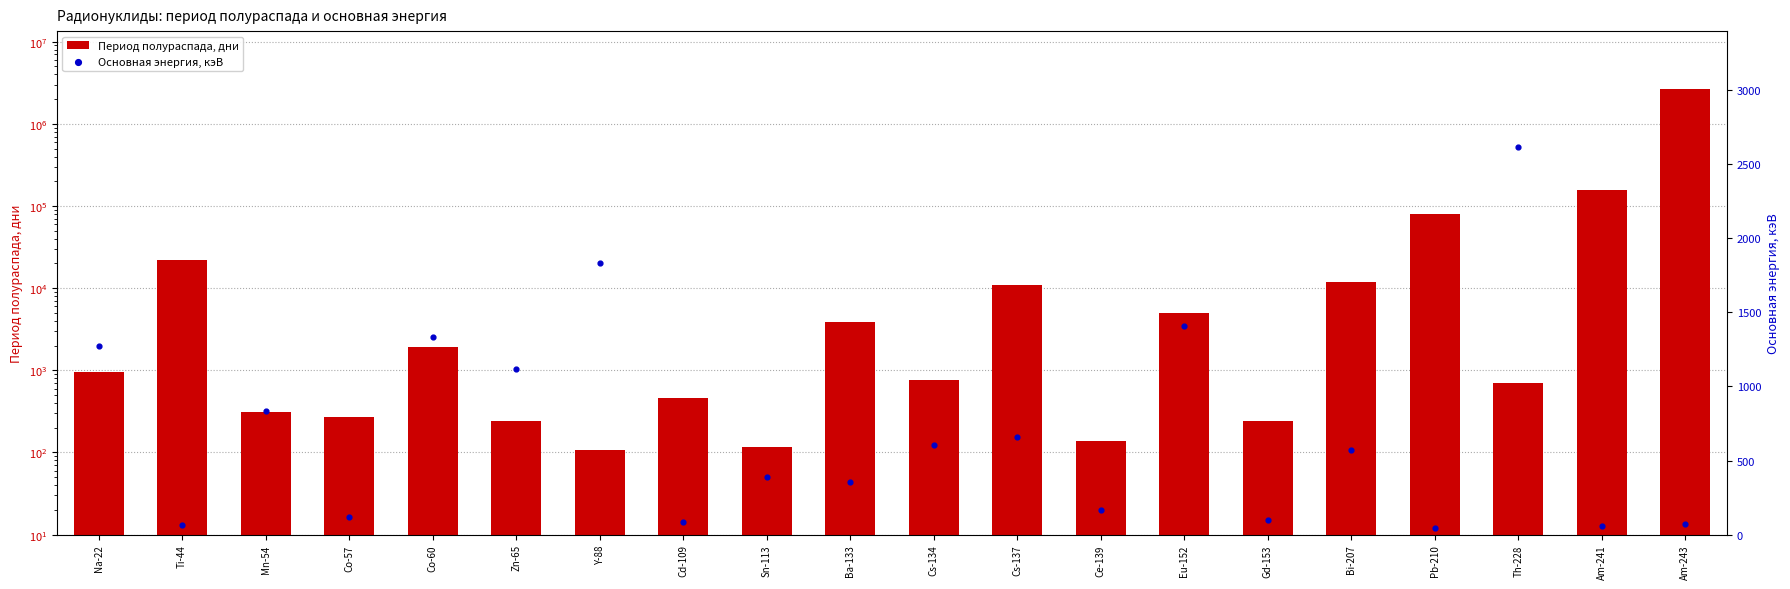

What is the total value across all series at Ti-44?

21982.9